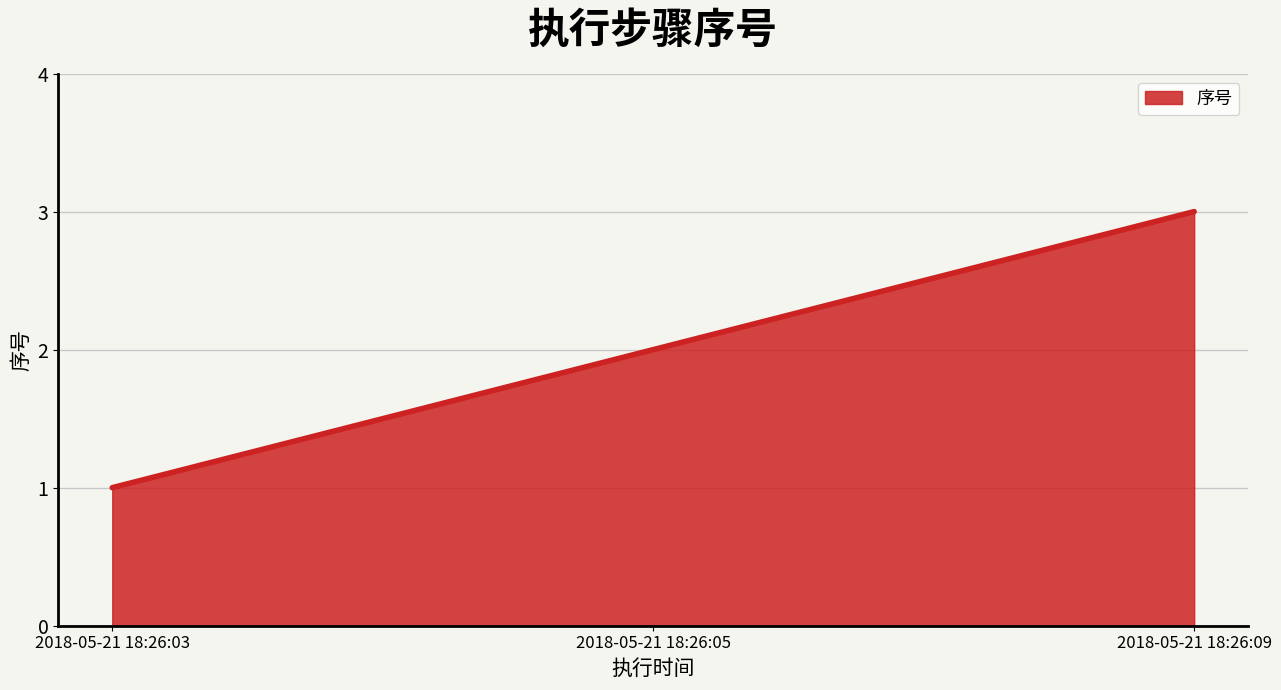

Which category has the lowest value across all series?

2018-05-21 18:26:03